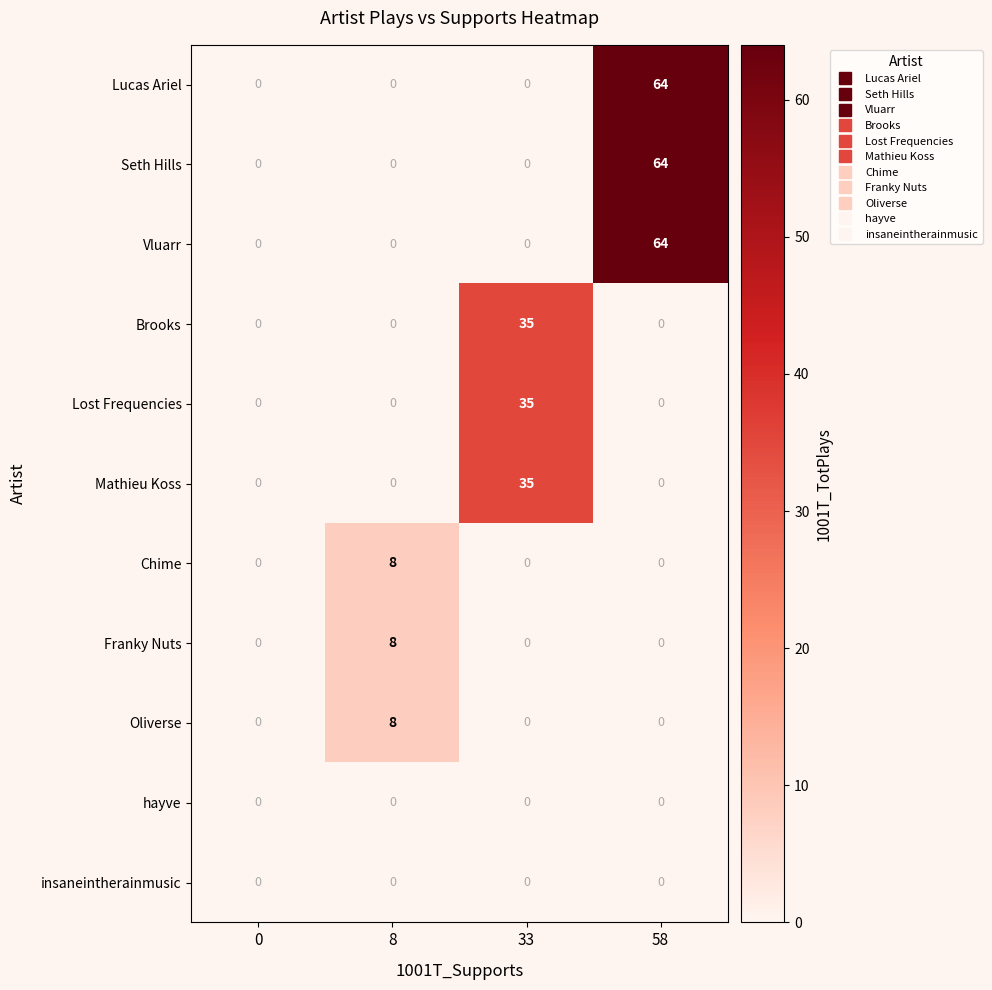

Is it true that Chime equals 0 at 58?

True